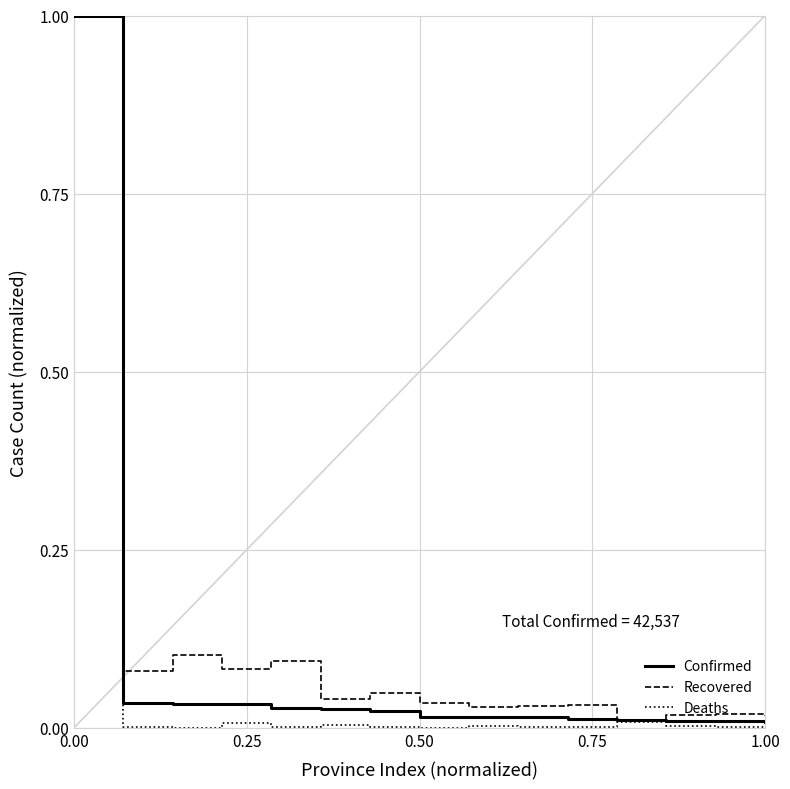

Which series has the widest spread of values?

Deaths